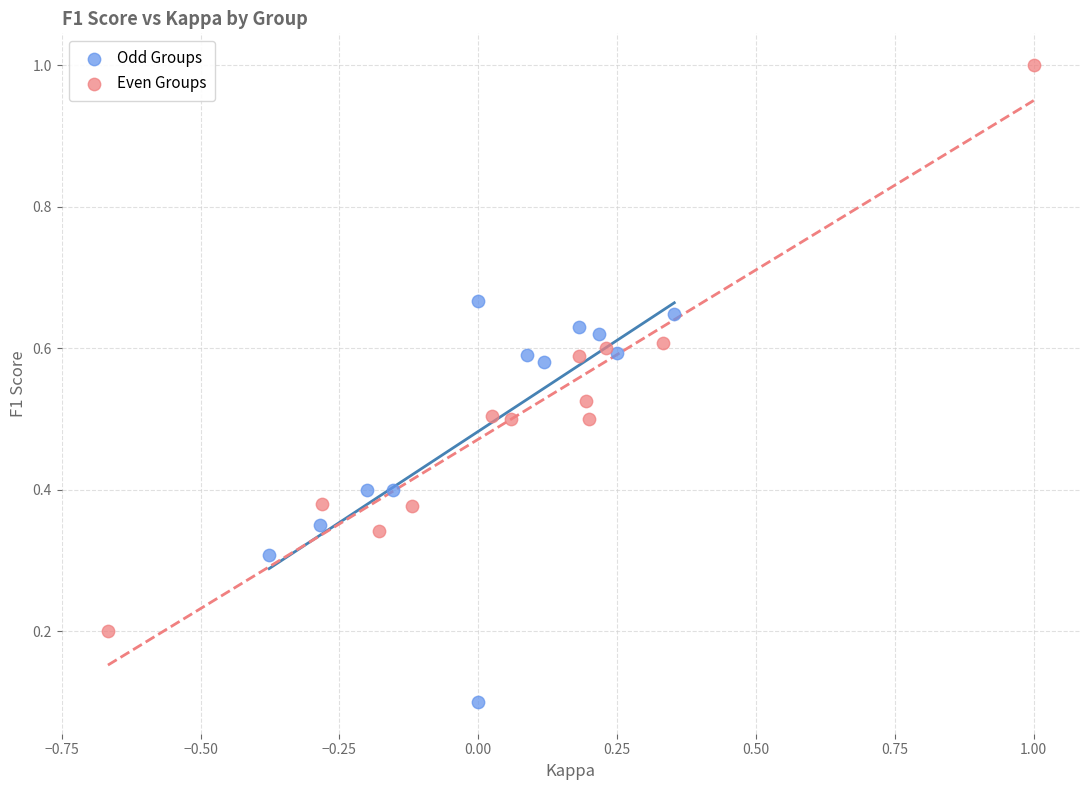

Which series contains the lowest Y value?

Odd Groups